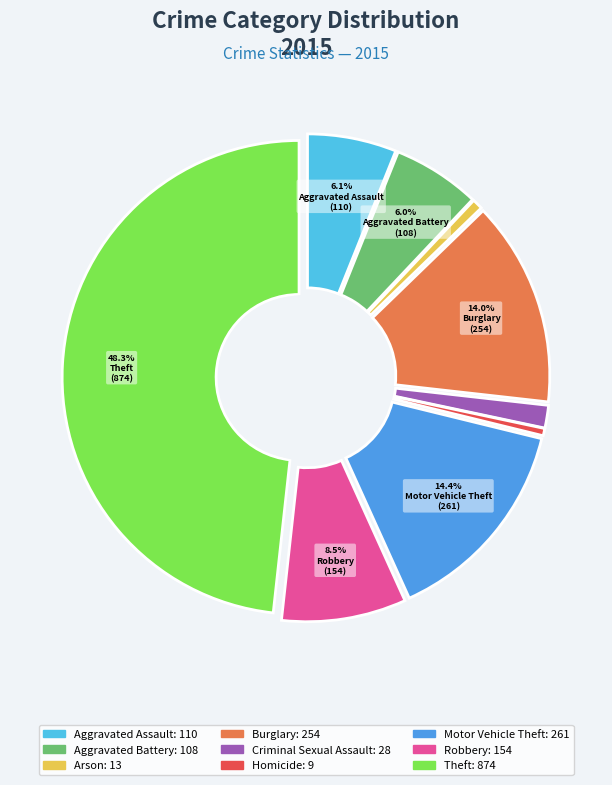

What percentage is the Robbery slice, to the nearest percent?

9%